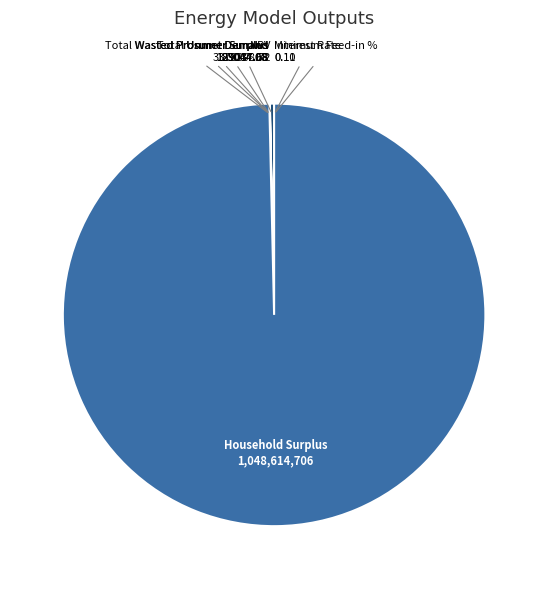

Which slice is the largest?

Household Surplus